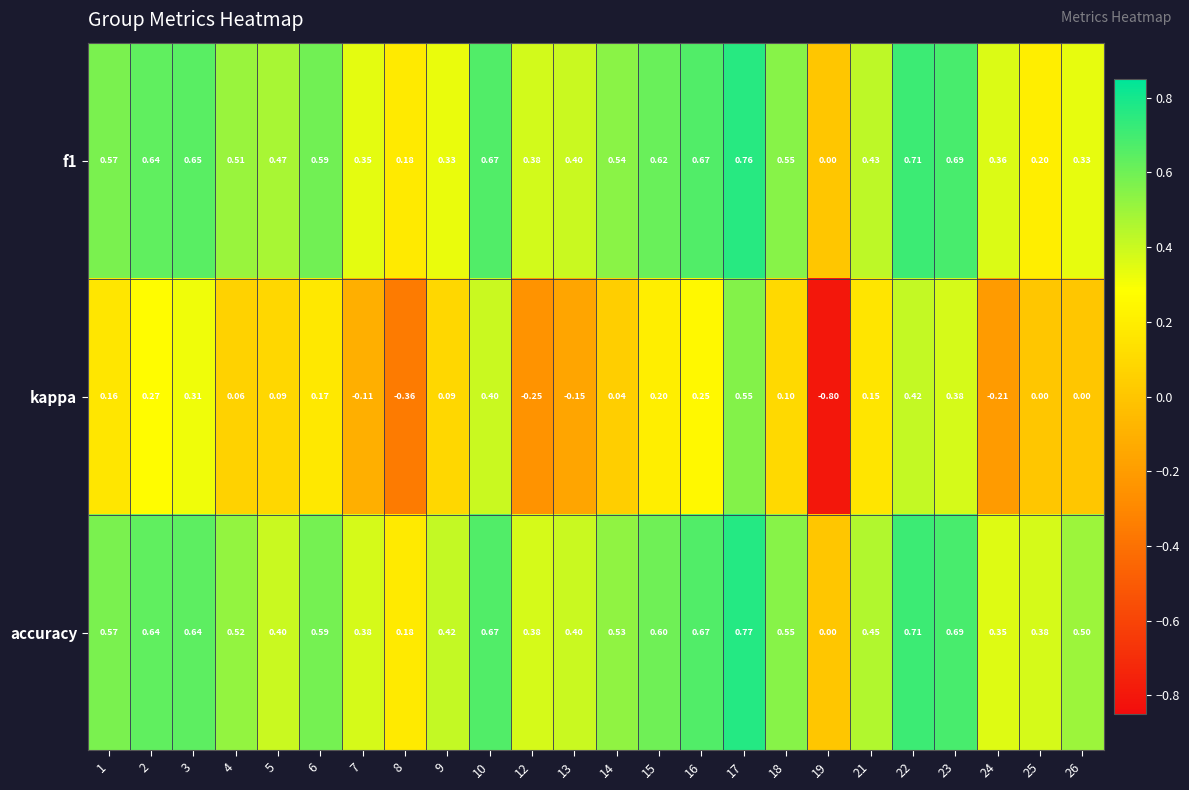

Which series has the largest total across all categories?

accuracy